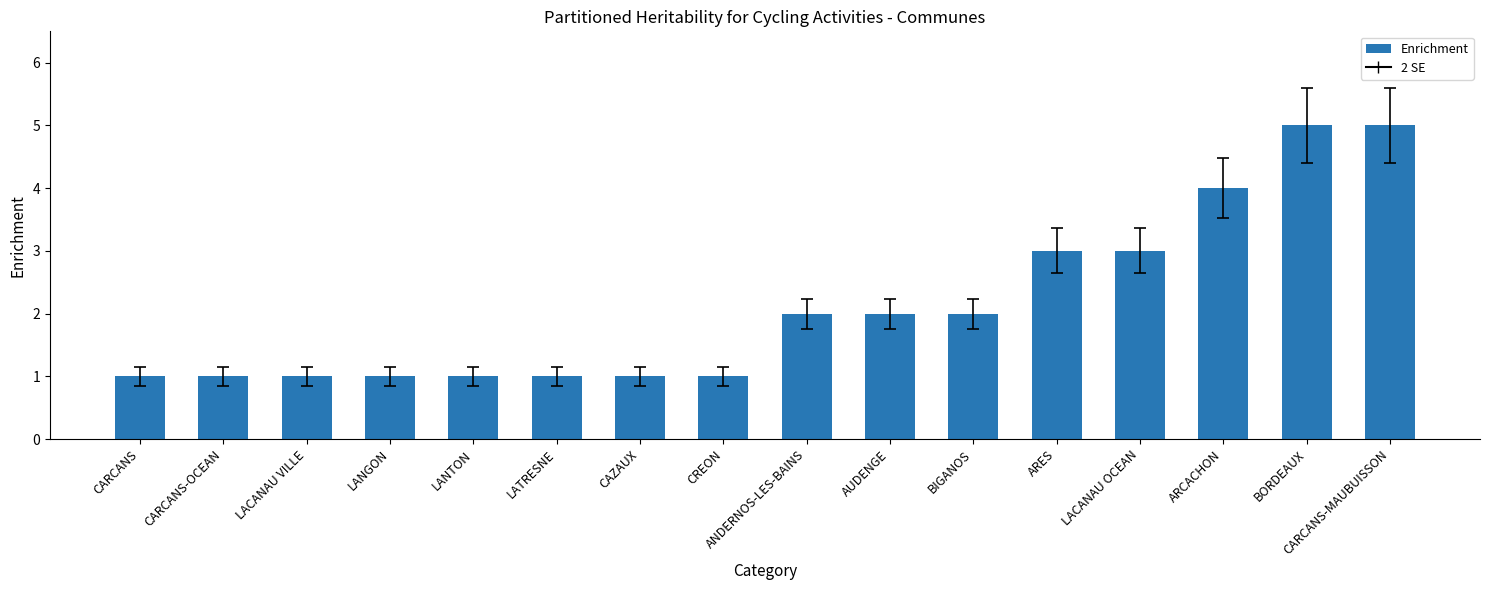

Reading left to right, transcribe all the data shown in this chart.

1	1	1	1	1	1	1	1	2	2	2	3	3	4	5	5